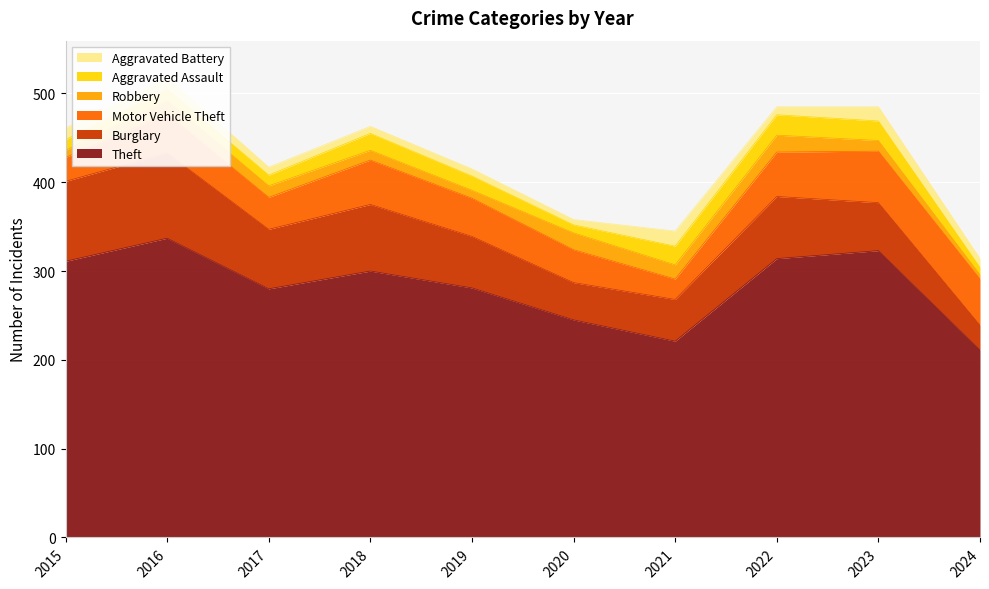

What is the maximum value for Theft?

337